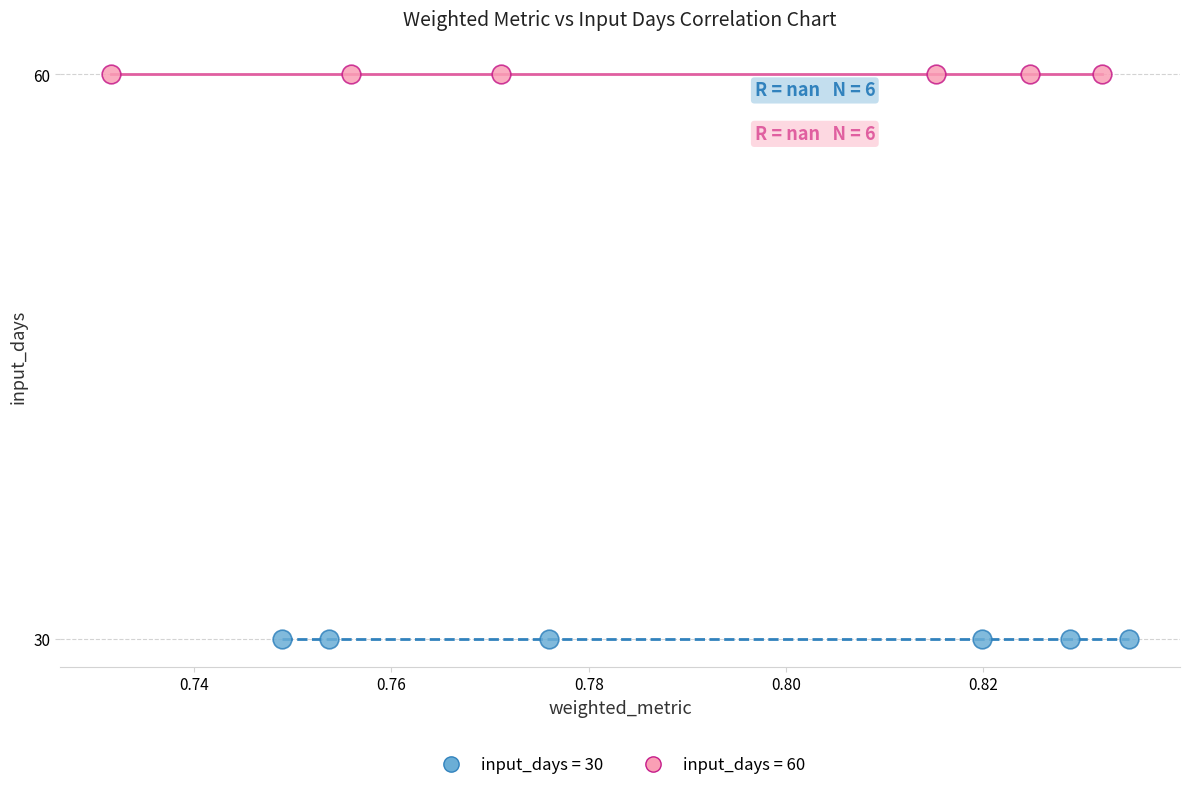

Which series reaches the minimum Y coordinate?

input_days = 30